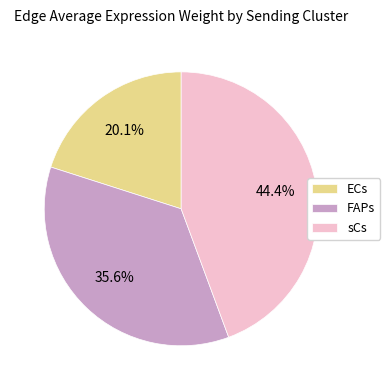

To the nearest percent, what percentage of the pie is sCs?

44%